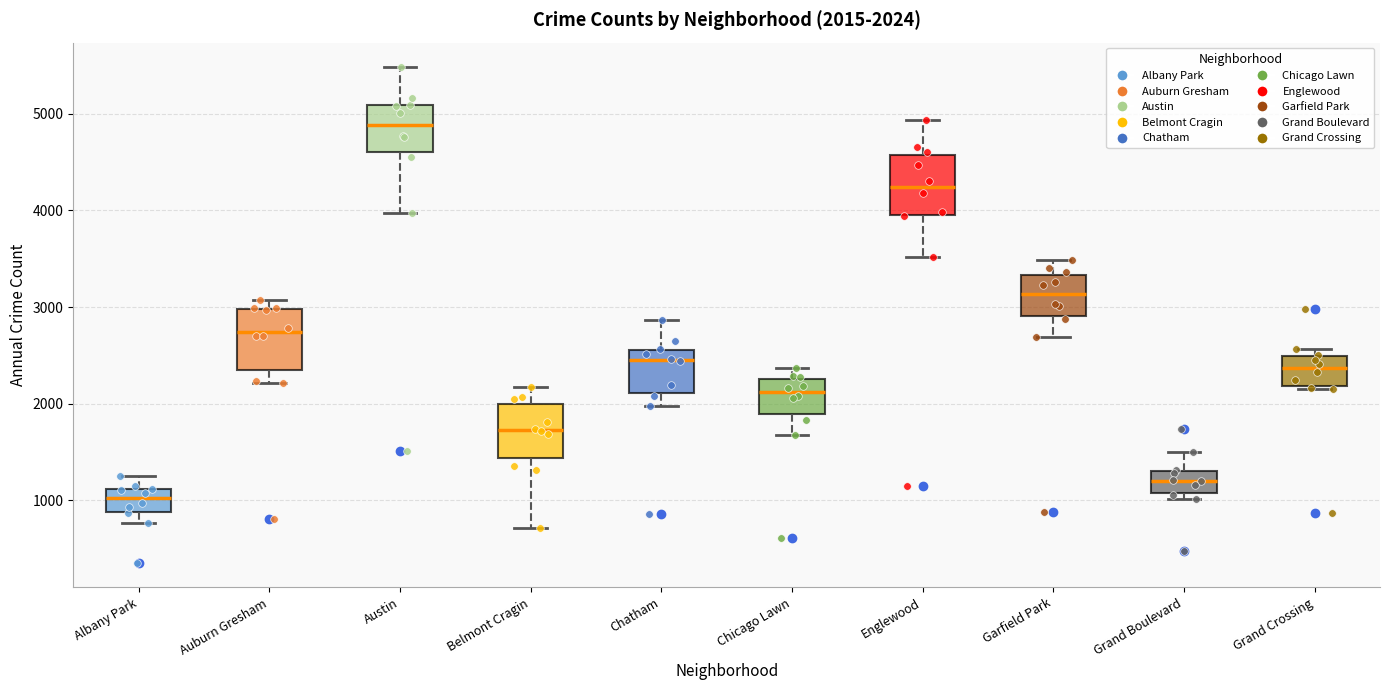

Which box's median line is the lowest?

Albany Park